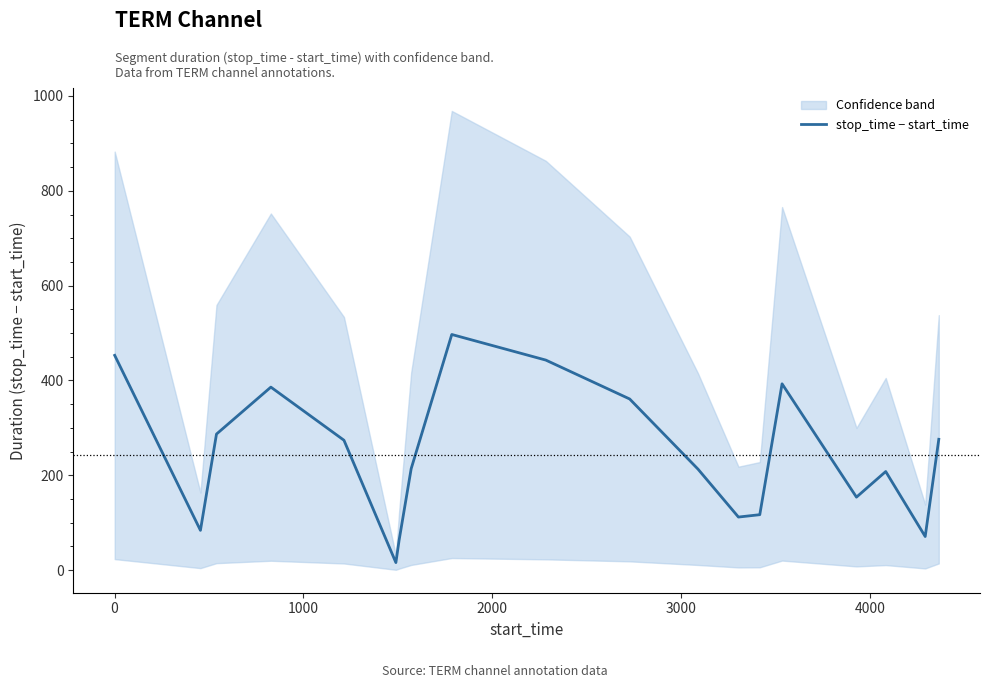

What is the maximum value for stop_time − start_time?

497